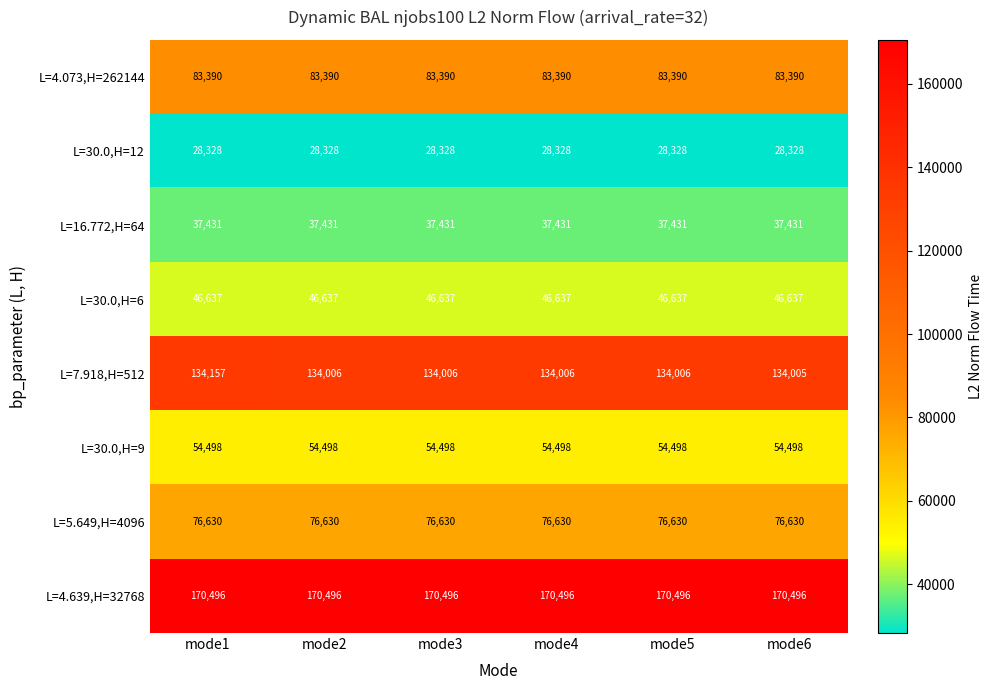

What is the greatest value displayed?

170496